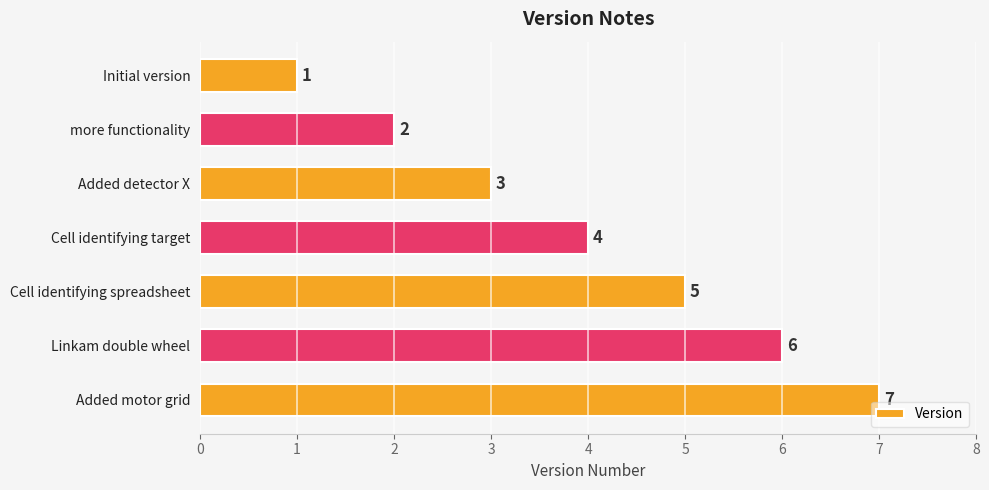

How many bars are there in total?

7